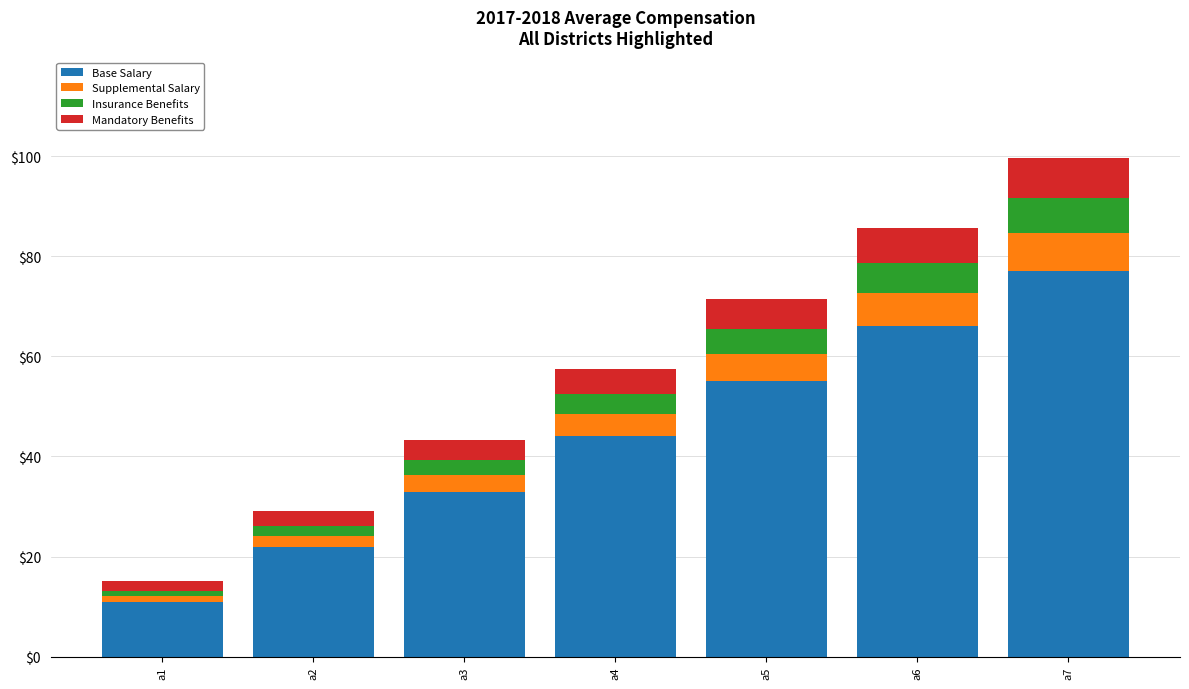

What is the highest value of the Base Salary series?

77.0